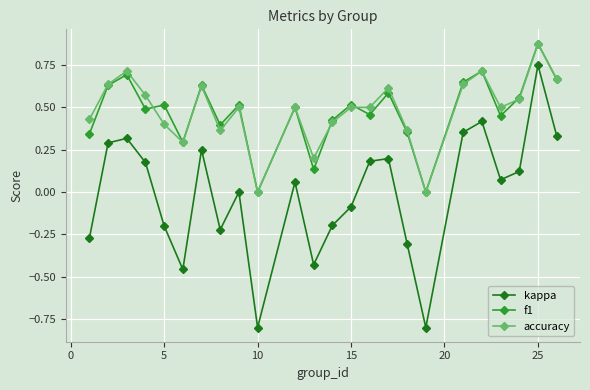

How many lines are shown in the chart?

3